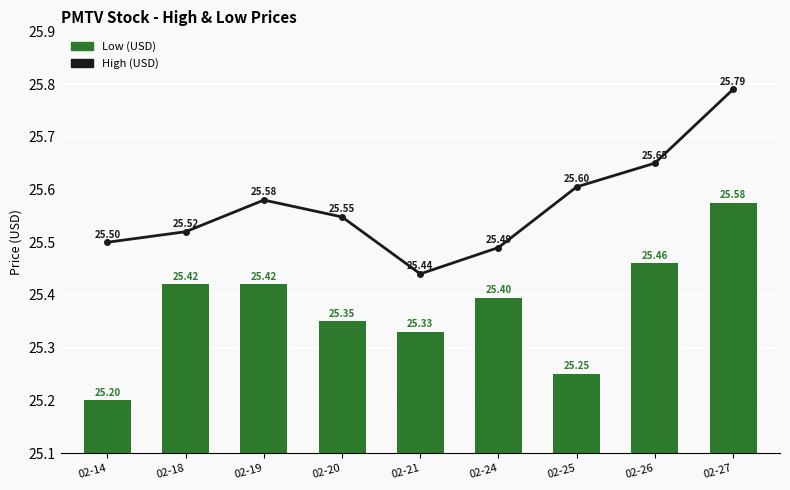

Which category has the highest value across all series?

02-27